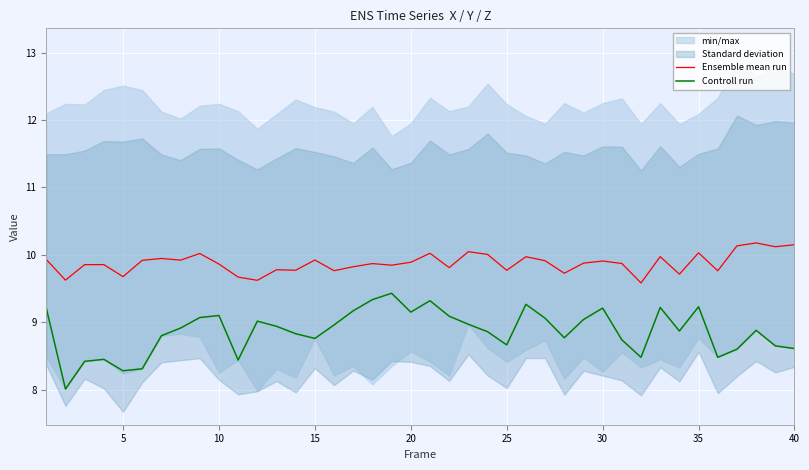

Which series has the largest range (max minus min)?

Controll run